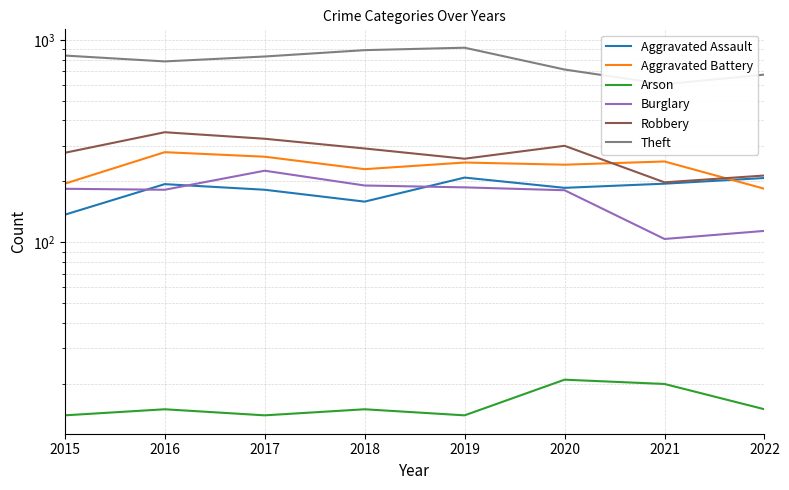

How many values in the Aggravated Assault series exceed 194?

3